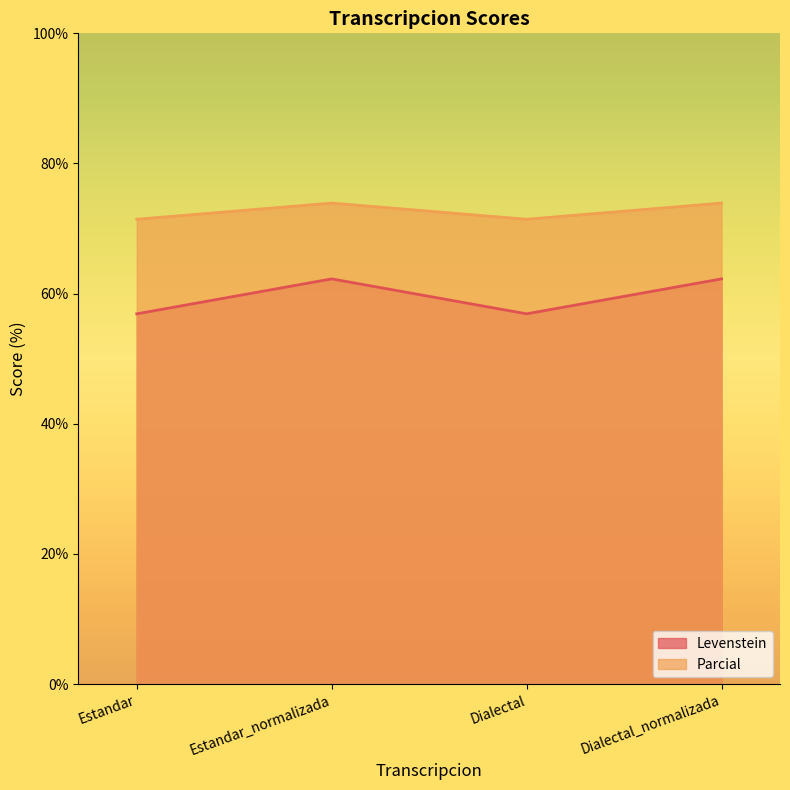

What is the difference between the maximum and minimum values in the Levenstein series?

5.4